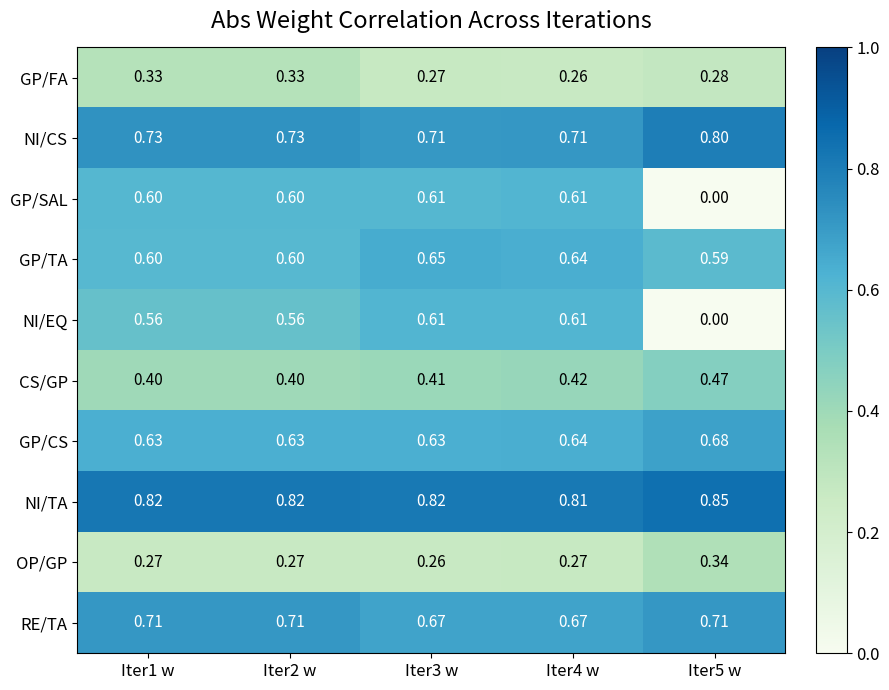

Between Iter1 w and Iter5 w, which series saw the biggest shift?

GP/SAL